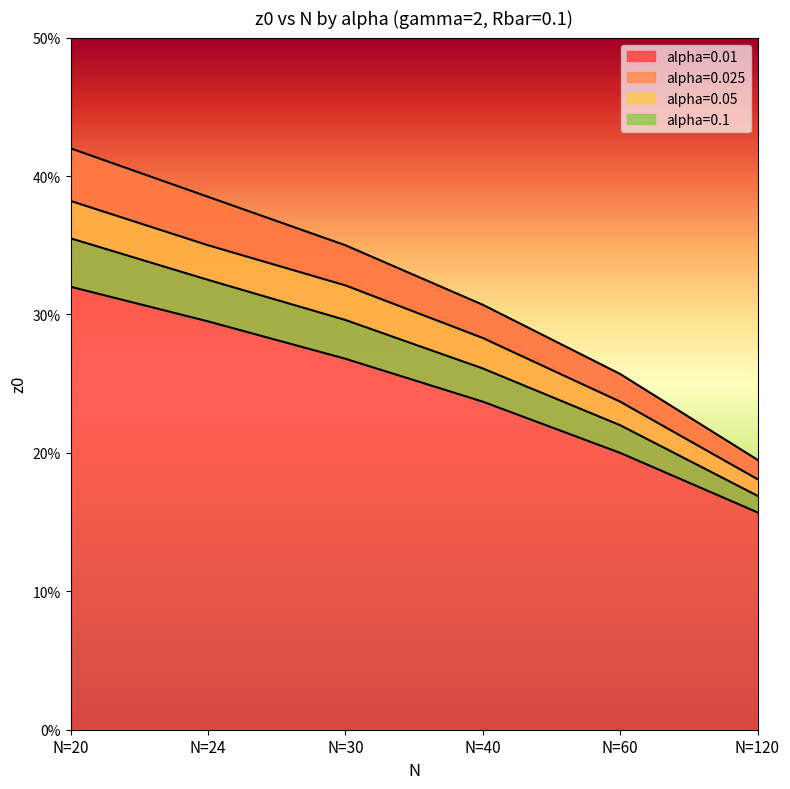

Is the value of alpha=0.025 at N=30 greater than the value of alpha=0.1 at N=30?

Yes